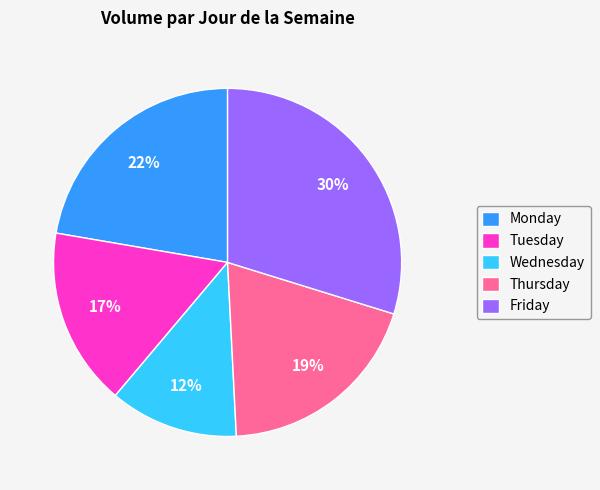

True or false: Monday accounts for 13% of the total.

False